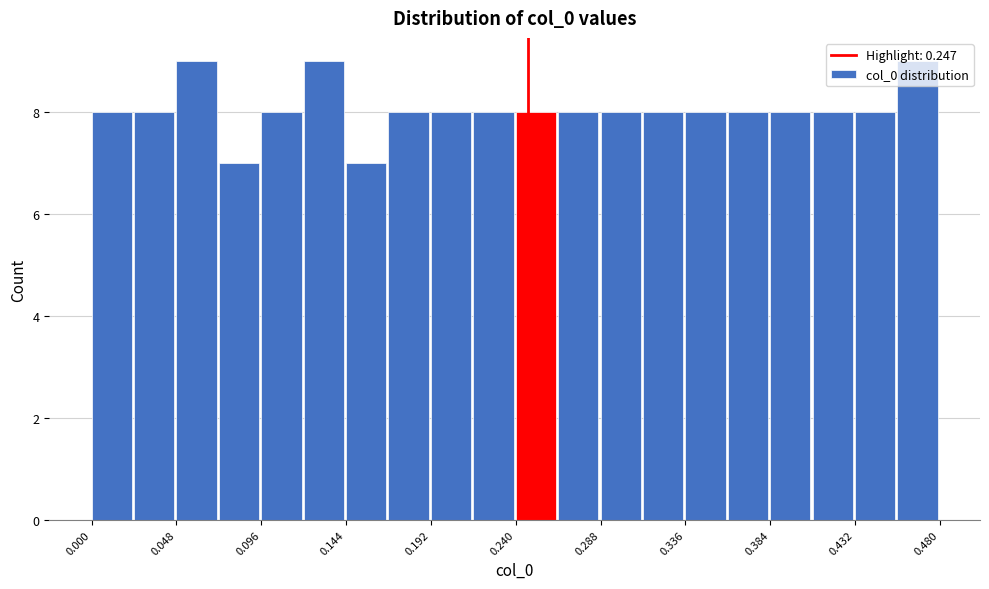

Reading left to right, list every bar in this chart as the range it spans on the x-axis followed by its height. Neither the bar edges nor the heights are printed on the chart, so give them approximately, as read against the axes.

0.000 to 0.025: 8
0.025 to 0.050: 8
0.050 to 0.070: 9
0.070 to 0.095: 7
0.095 to 0.120: 8
0.120 to 0.145: 9
0.145 to 0.170: 7
0.170 to 0.190: 8
0.190 to 0.215: 8
0.215 to 0.240: 8
0.240 to 0.265: 8
0.265 to 0.290: 8
0.290 to 0.310: 8
0.310 to 0.335: 8
0.335 to 0.360: 8
0.360 to 0.385: 8
0.385 to 0.410: 8
0.410 to 0.430: 8
0.430 to 0.455: 8
0.455 to 0.480: 9